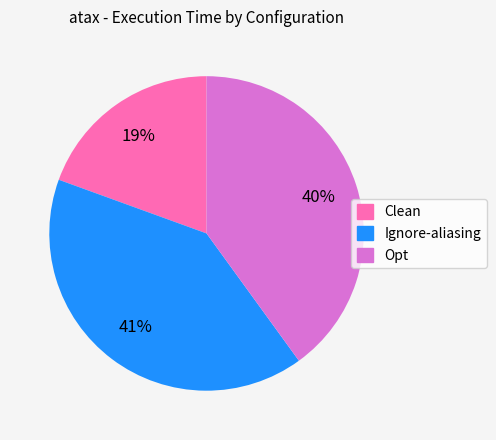

Does any single category account for the majority?

No